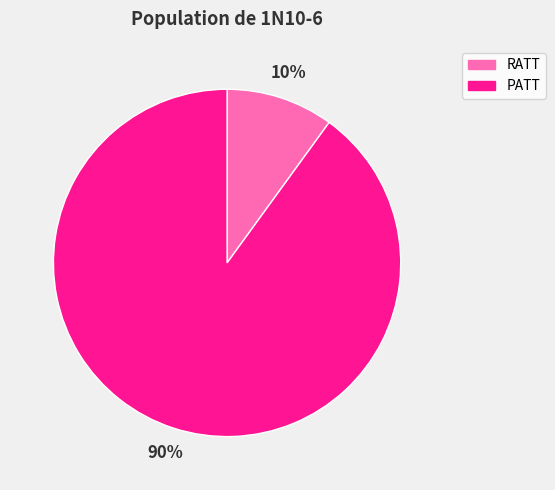

Does PATT account for over 50% of the chart?

Yes